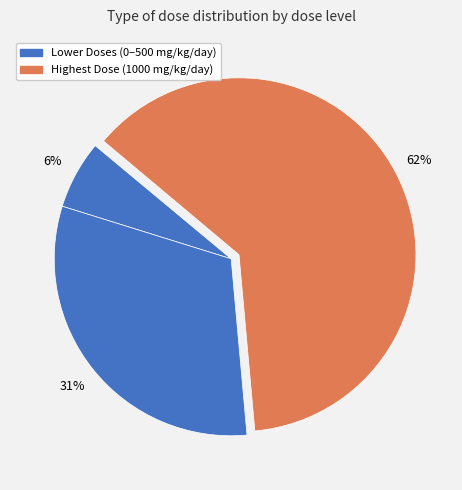

How many segments does this pie chart have?

4